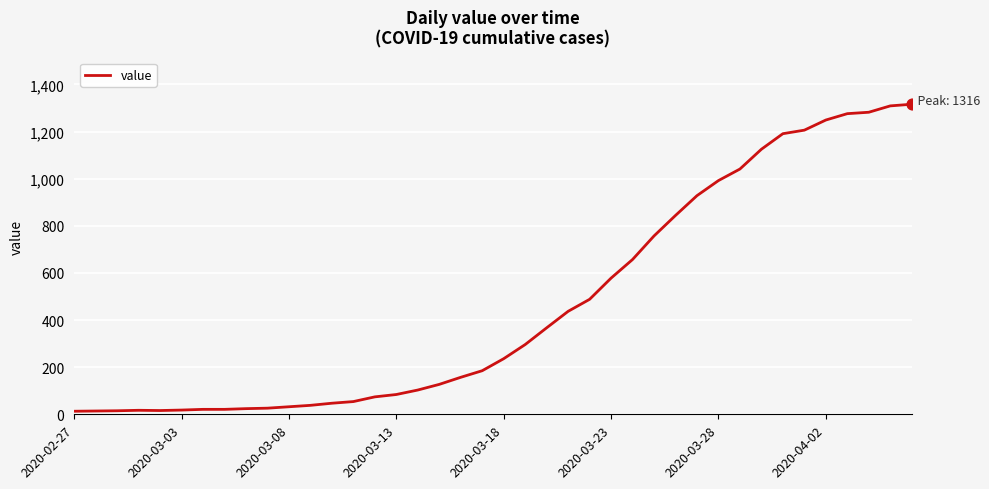

What is the greatest value displayed?

1316